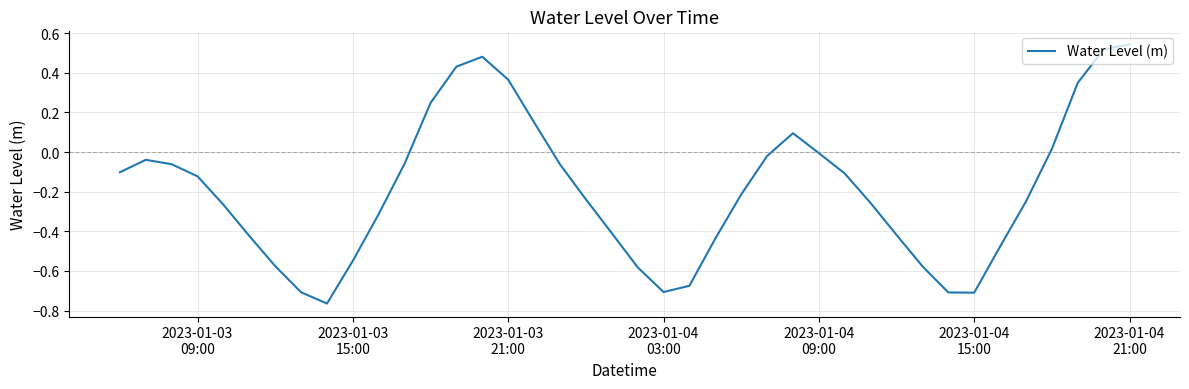

What is the difference between the maximum and minimum values?

1.3